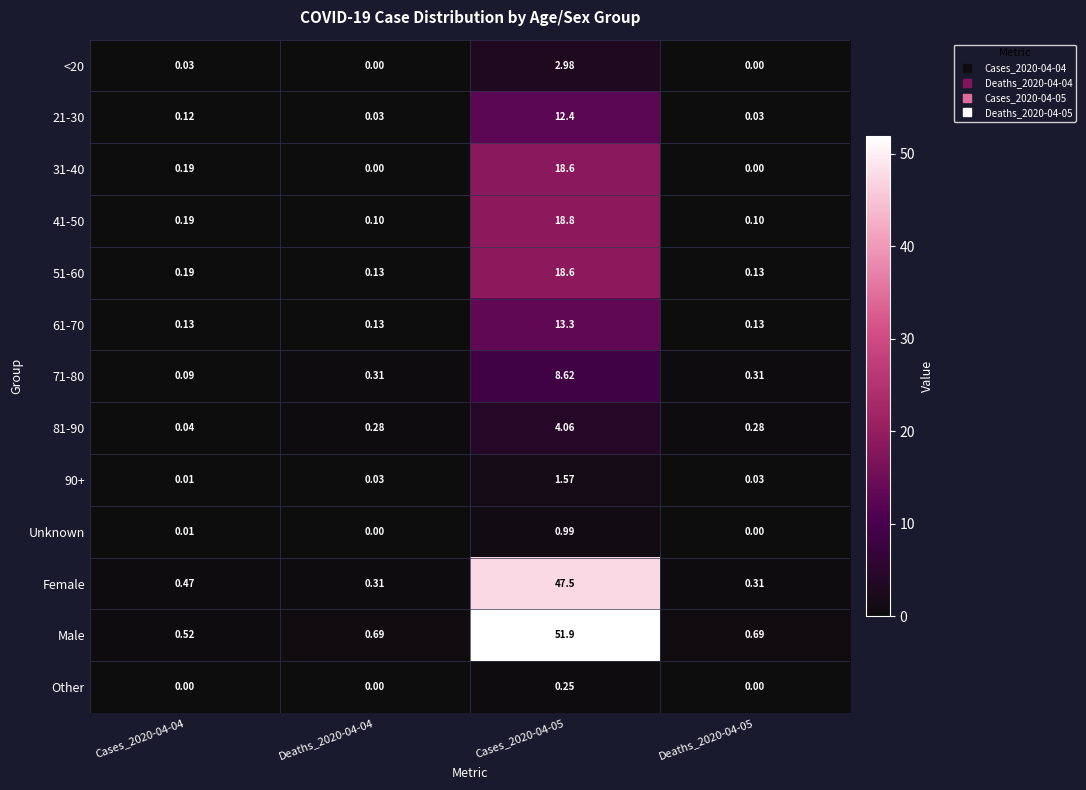

Which series has the largest range (max minus min)?

Male